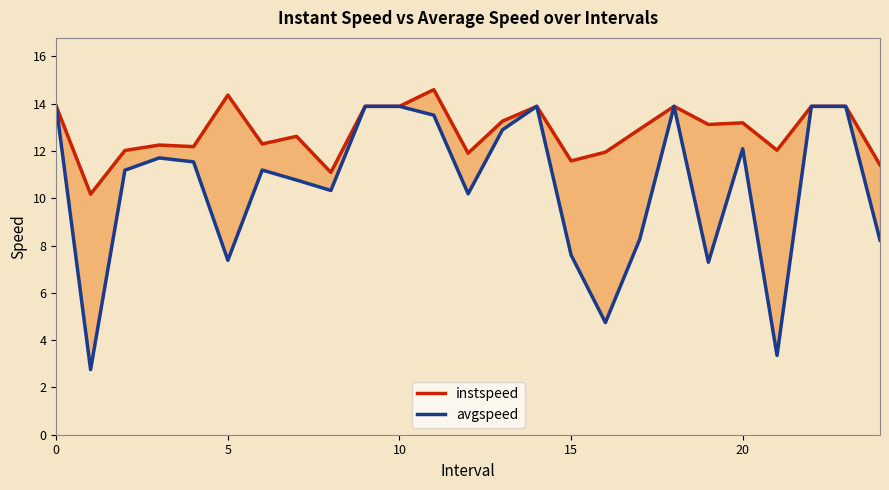

Rank the series at 5 from lowest to highest value.

avgspeed, instspeed